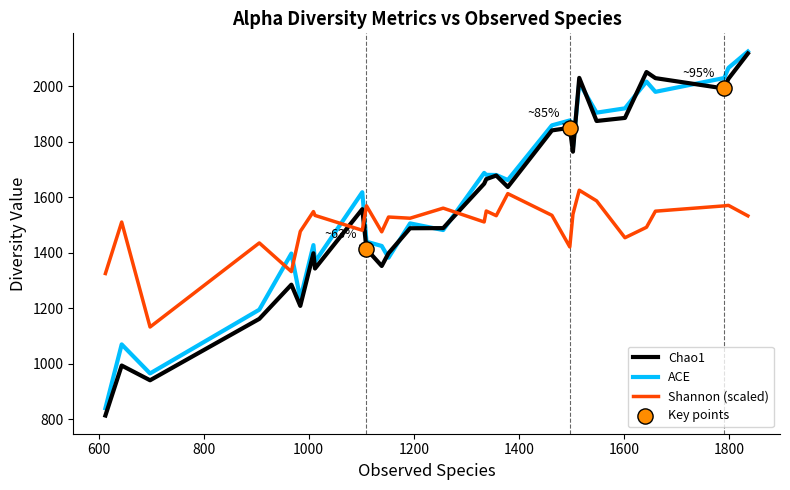

Which series has the widest spread of values?

Chao1